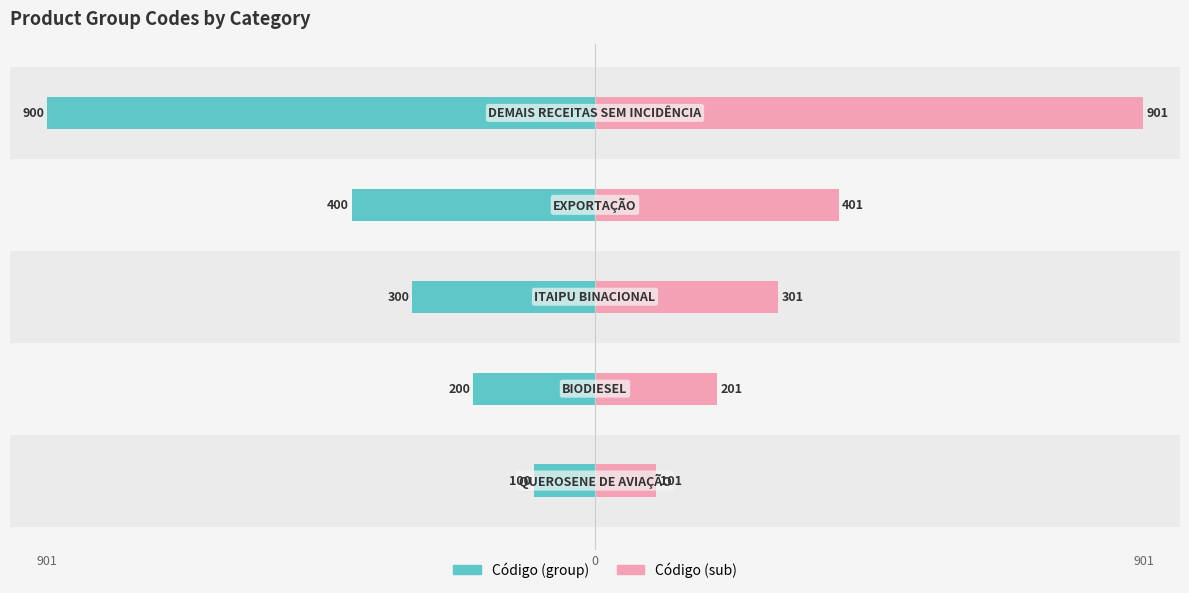

How many data points in Código (sub) are less than 301?

2